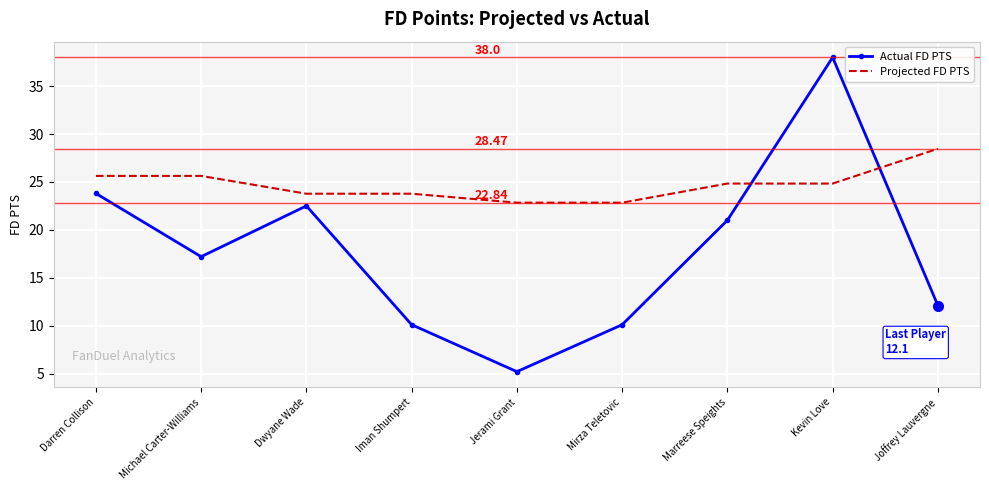

What is the smallest value displayed?

5.2